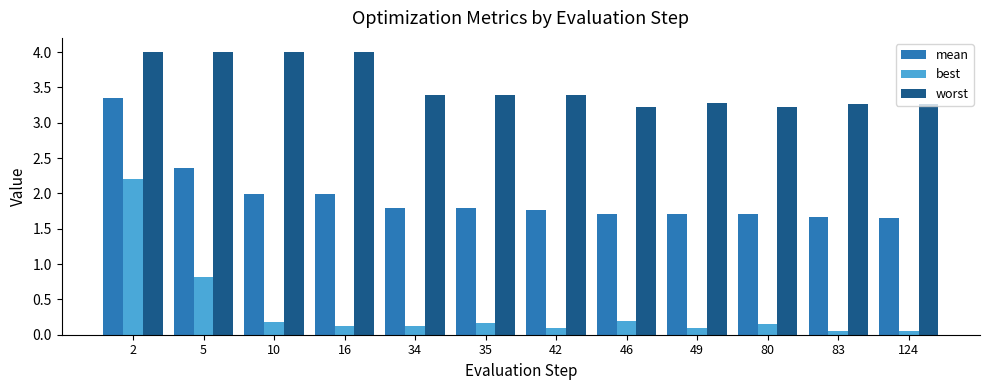

Which series has the largest range (max minus min)?

best